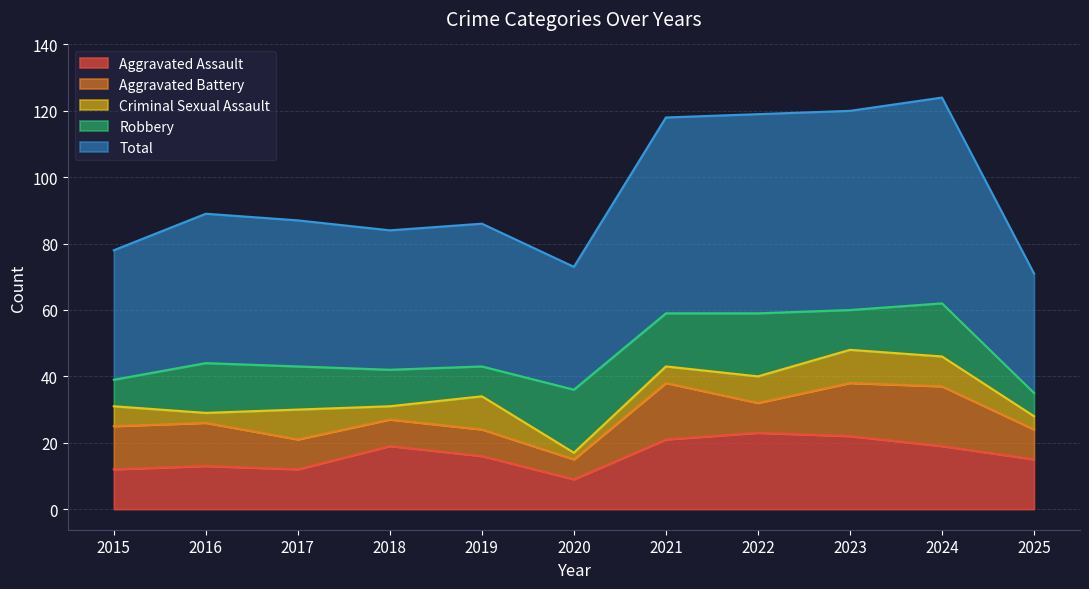

What is the approximate value of Criminal Sexual Assault at 2022?

8